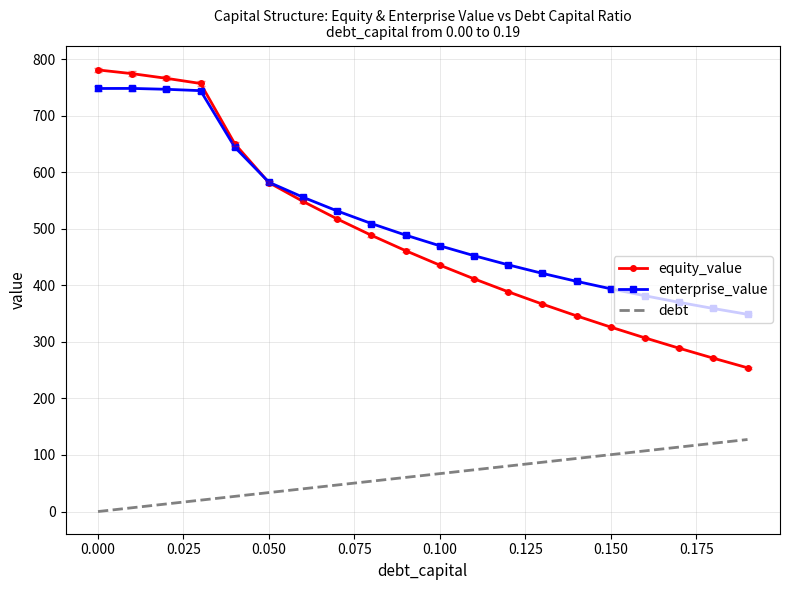

What are all the series names shown in the legend?

equity_value, enterprise_value, debt